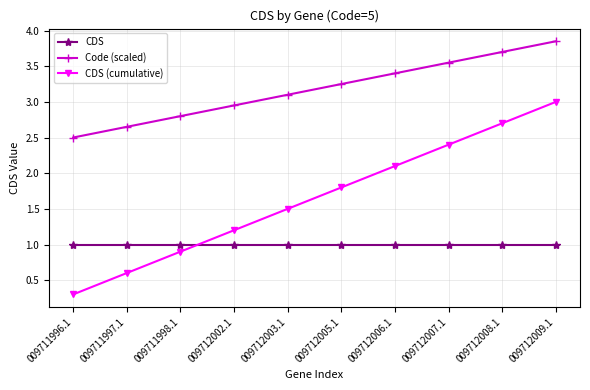

What are all the series names shown in the legend?

CDS, Code (scaled), CDS (cumulative)